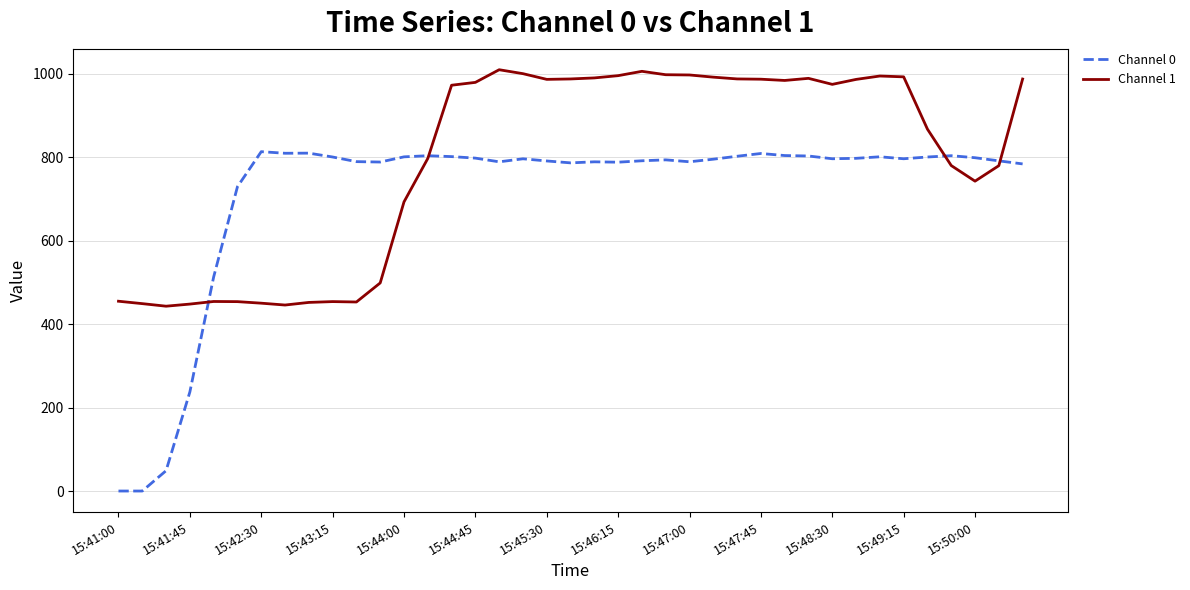

Which series has the largest range (max minus min)?

Channel 0